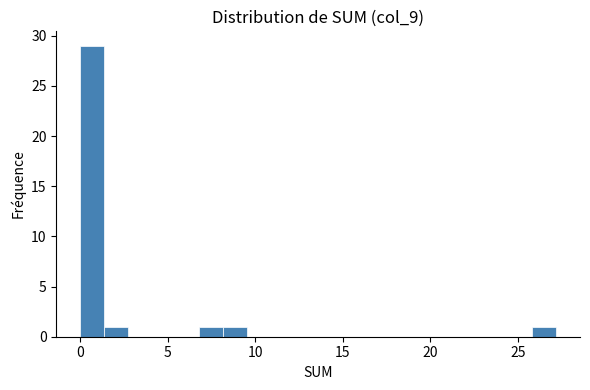

Around what value on the x-axis is the tallest bar? Give the approximate position of its centre, as read against the axis.

0.5